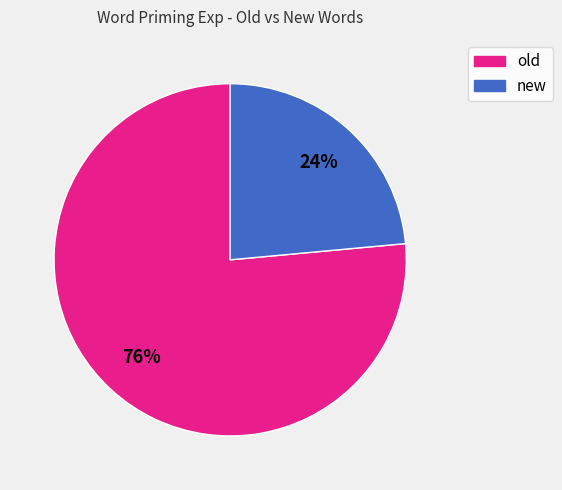

The old slice represents 76% of the pie. True or false?

True